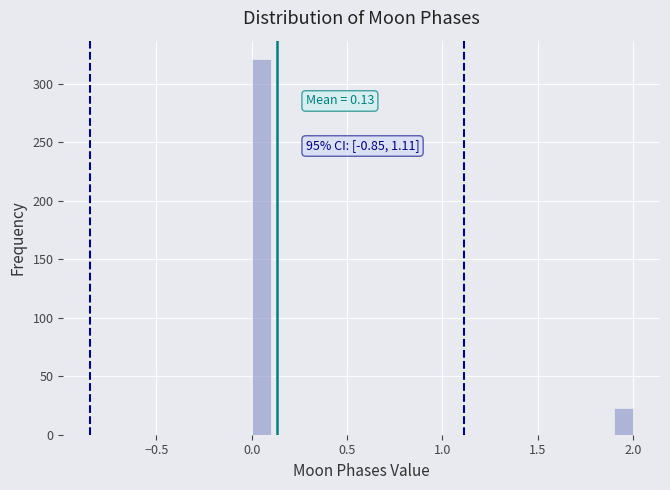

Read against the x-axis, roughly where is the centre of the tallest bar?

0.05